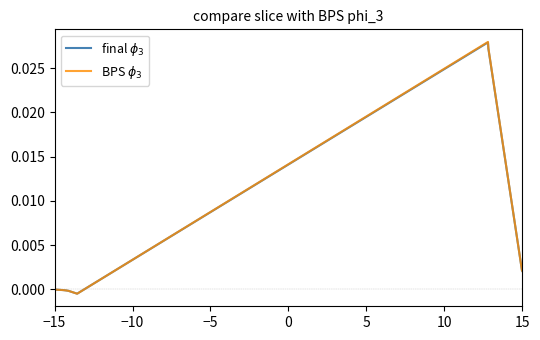

How many distinct data groups are displayed?

2